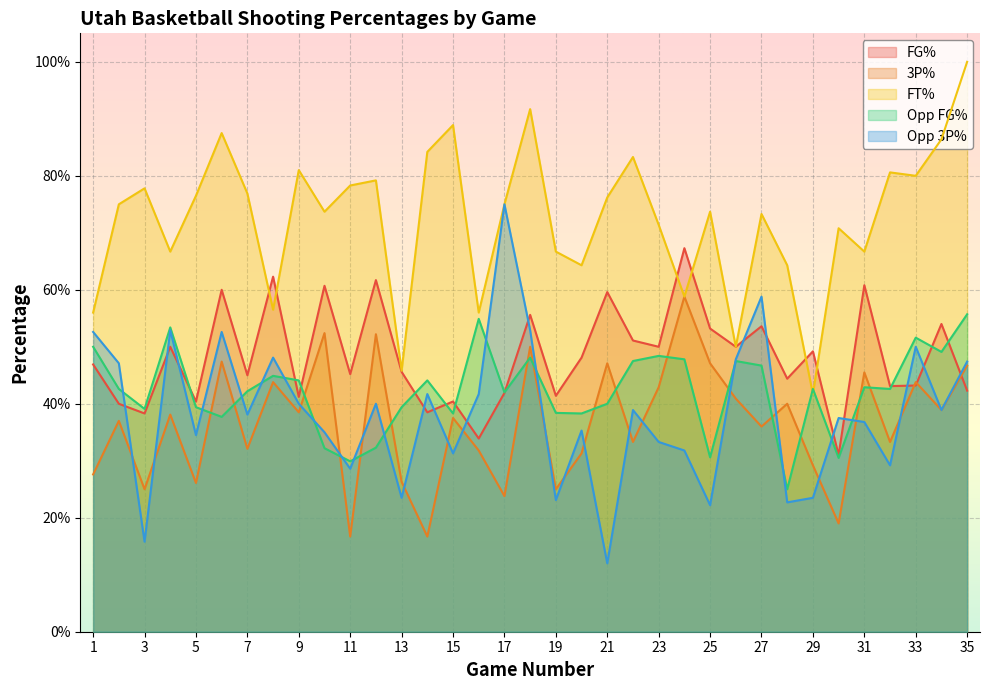

Does the chart display data point markers on the line(s)?

No